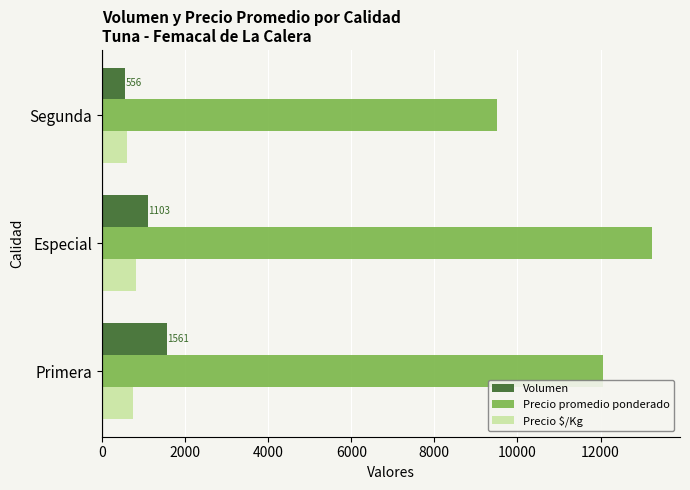

Which series has the largest range (max minus min)?

Precio promedio ponderado